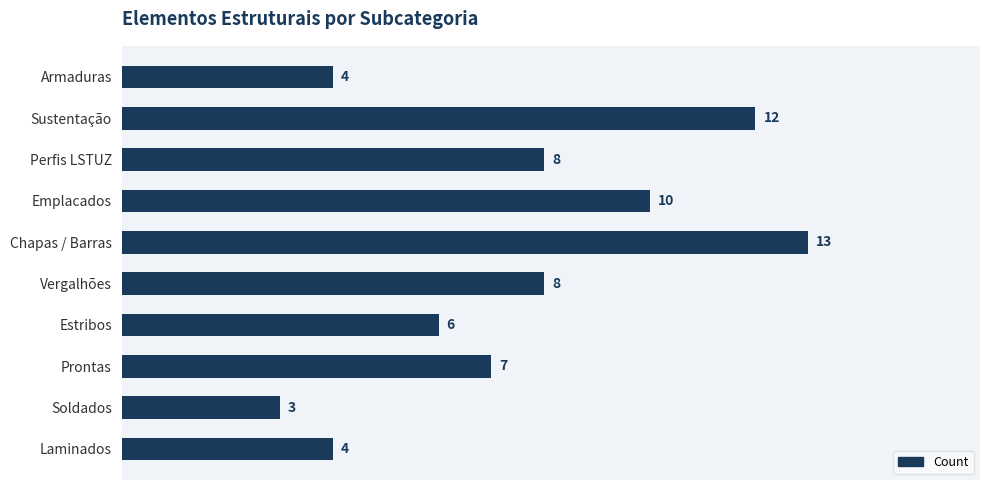

What is the sum of all values?

75